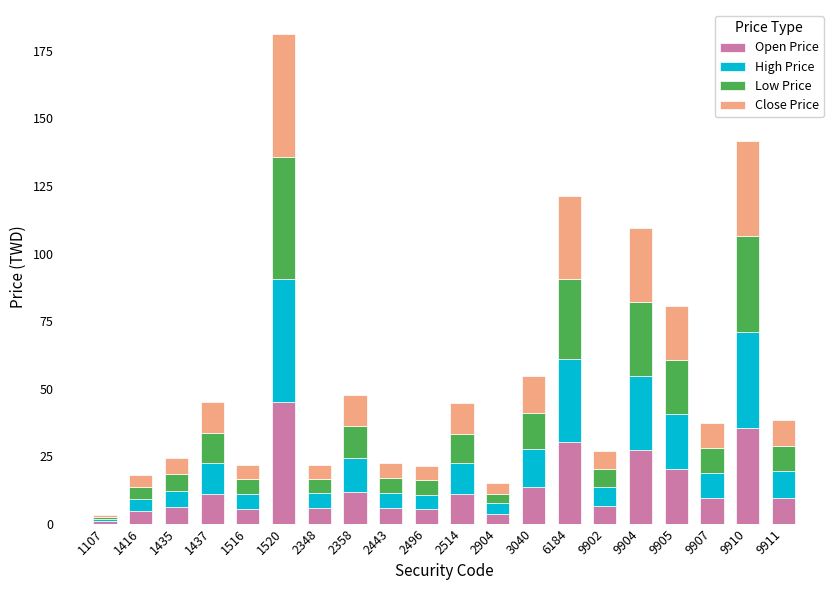

What is the total value across all series at 9904?

109.3